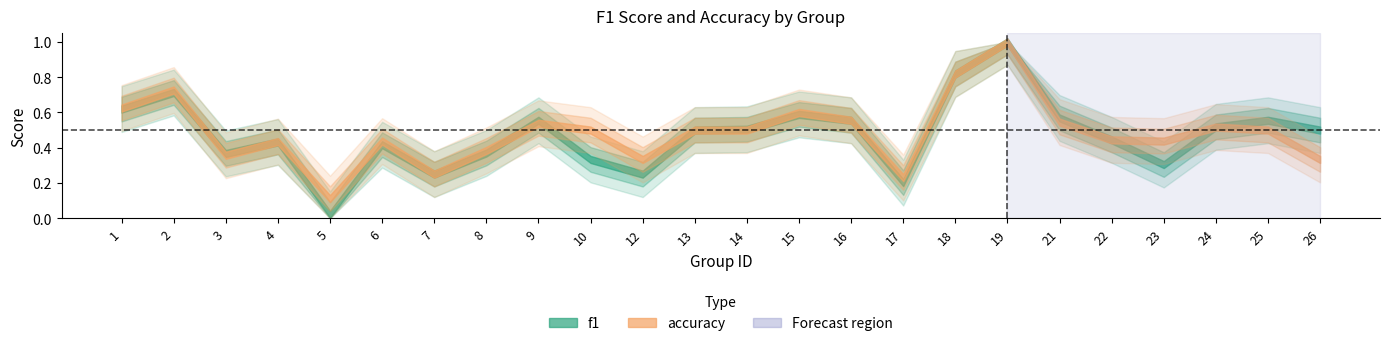

The value of f1 at 4 is 0.4. True or false?

True